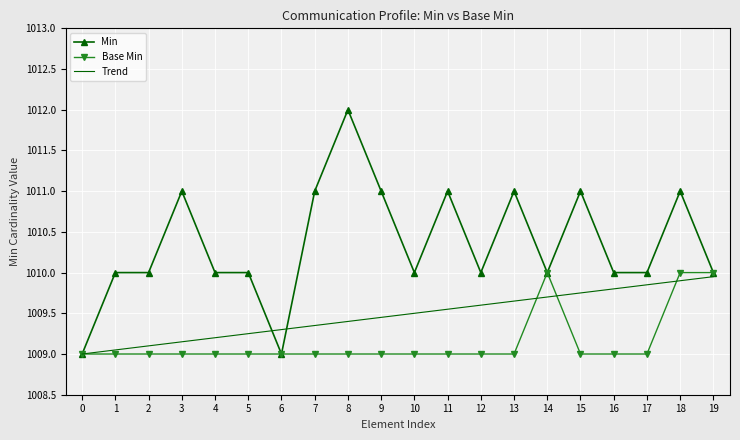

Rank the series by their average value, from lowest to highest.

Base Min, Trend, Min